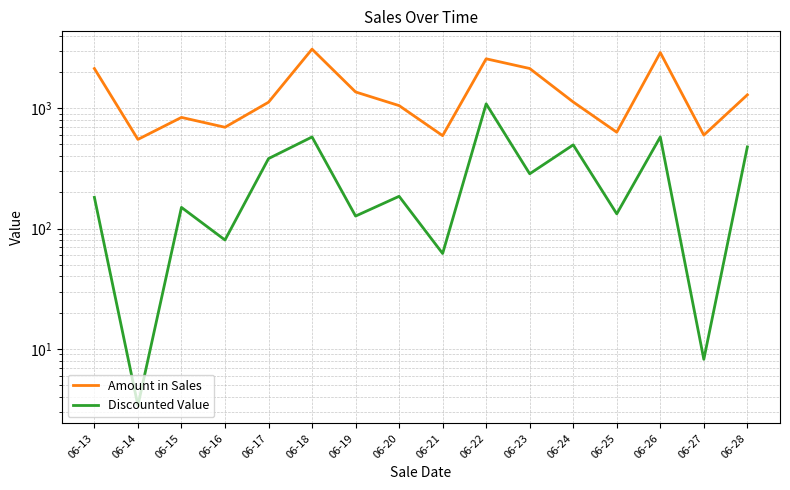

The Discounted Value series shows 576.5 at 06-26. True or false?

True